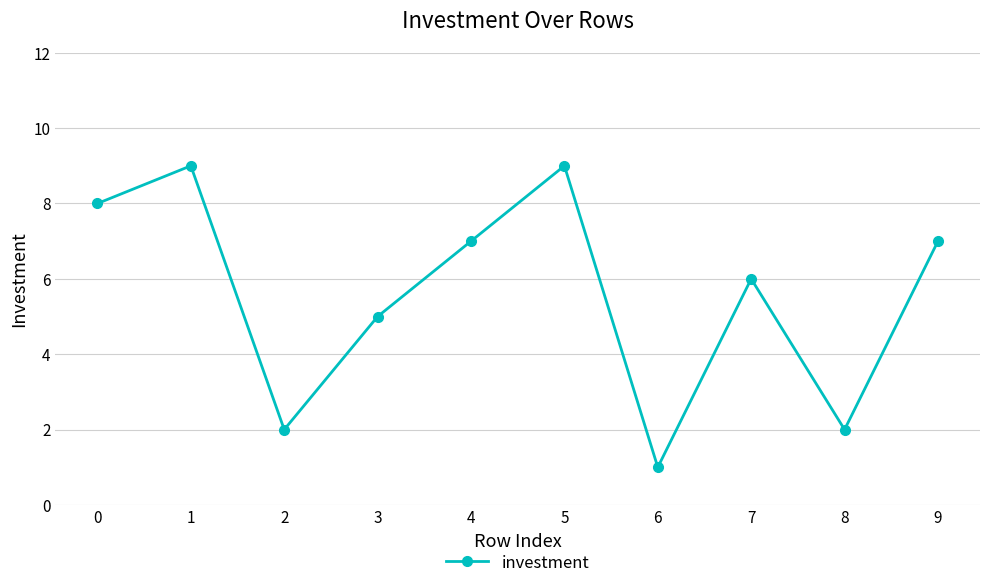

What is the value of the 10th point from the left?

7